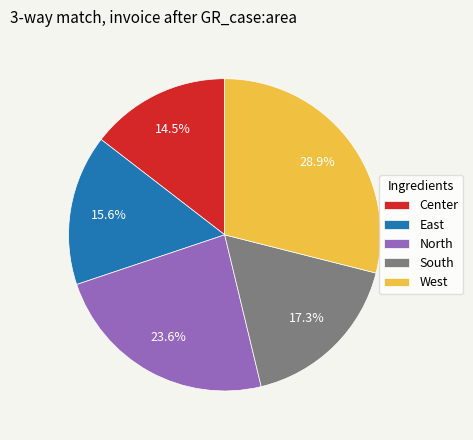

To the nearest percent, what is the average slice percentage?

20%